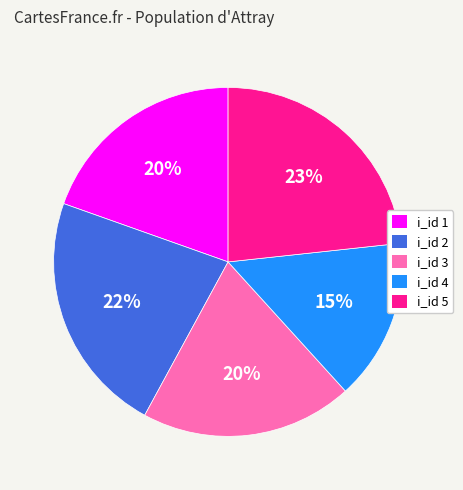

Does any single category account for the majority?

No